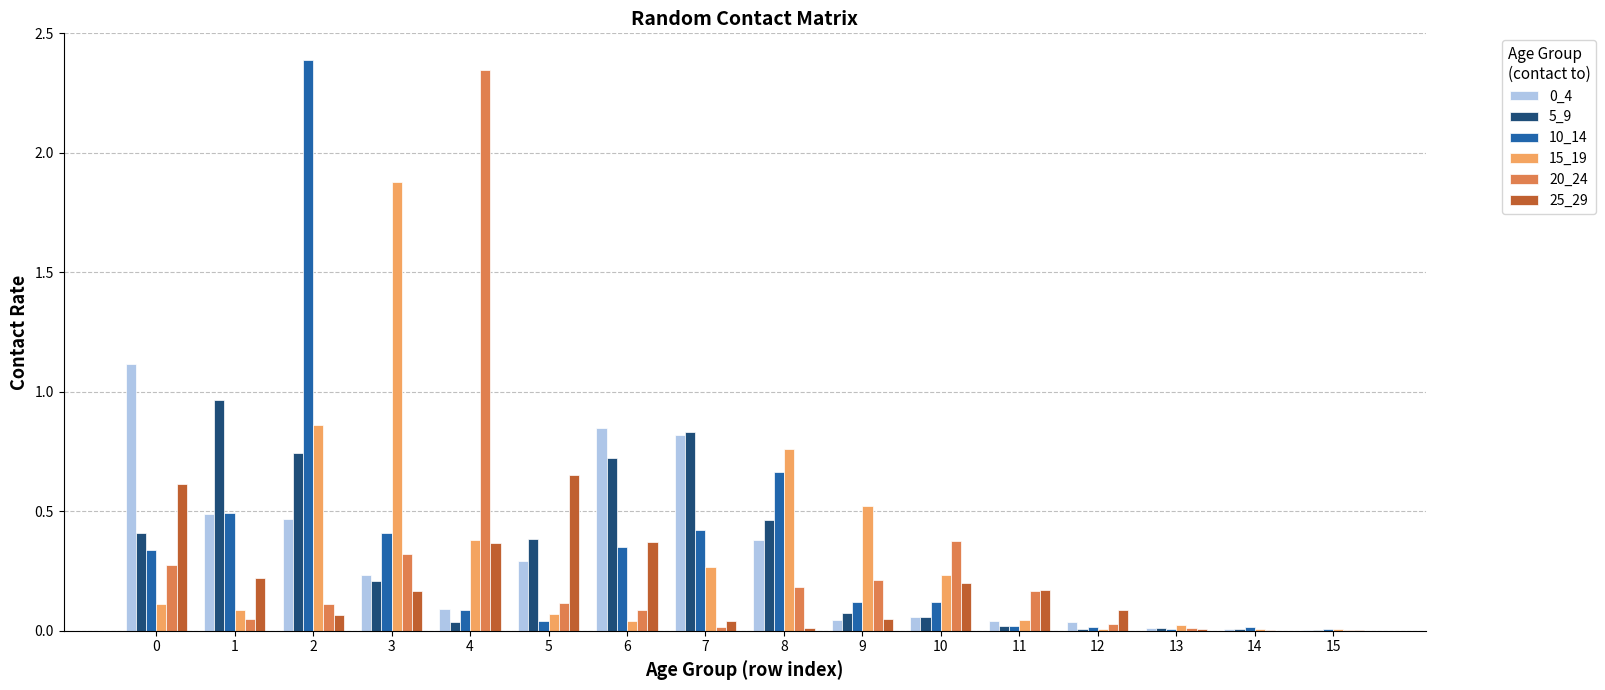

Count the number of categories in the chart.

16